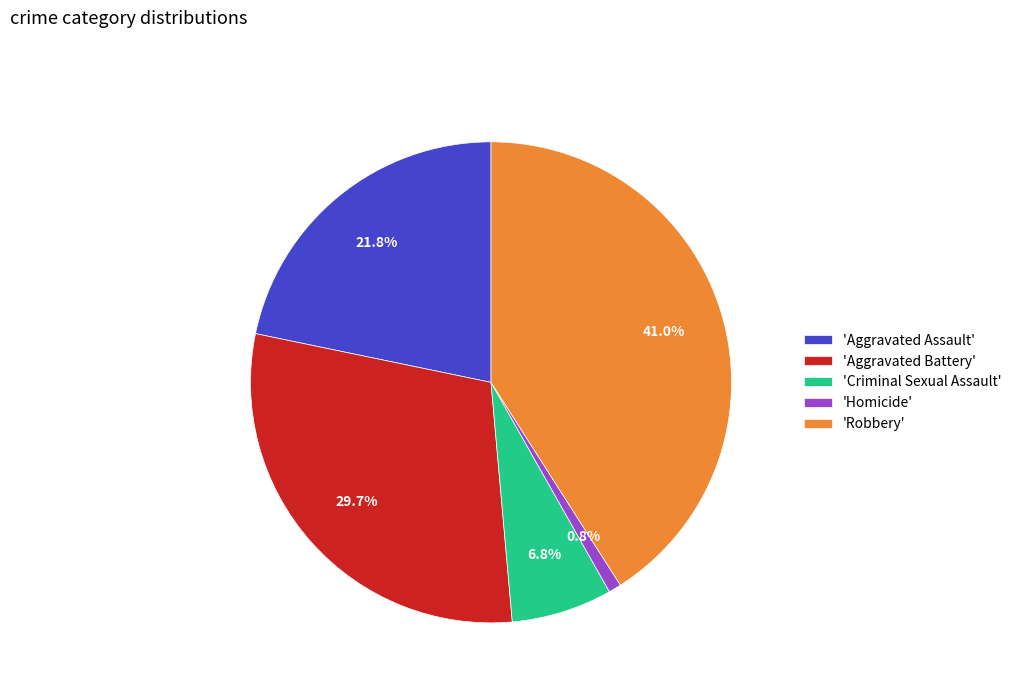

Which has a higher value, 'Homicide' or 'Aggravated Assault'?

'Aggravated Assault'